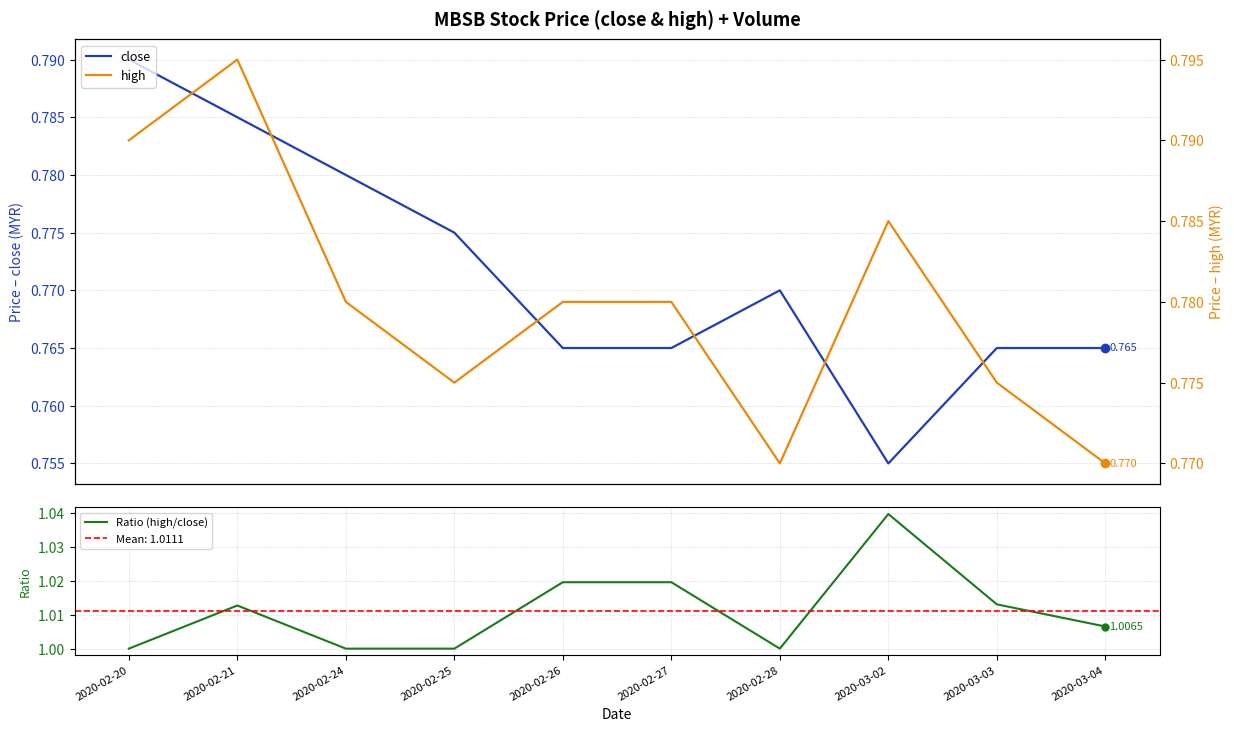

What is the approximate value of Ratio (high/close) at 2020-02-21?

1.0